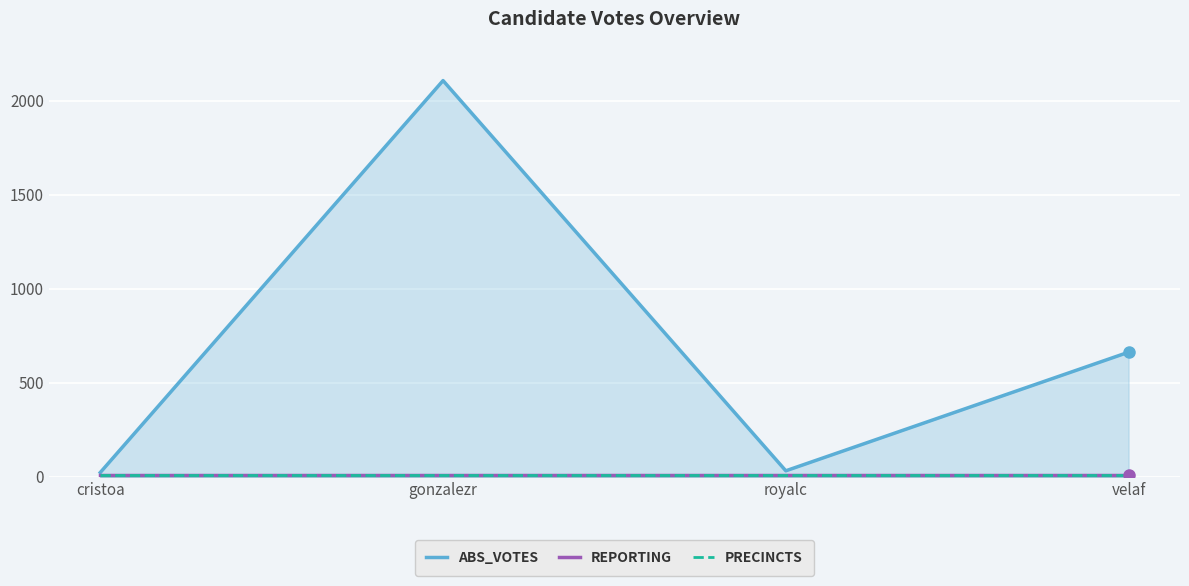

Which series has the widest spread of values?

ABS_VOTES